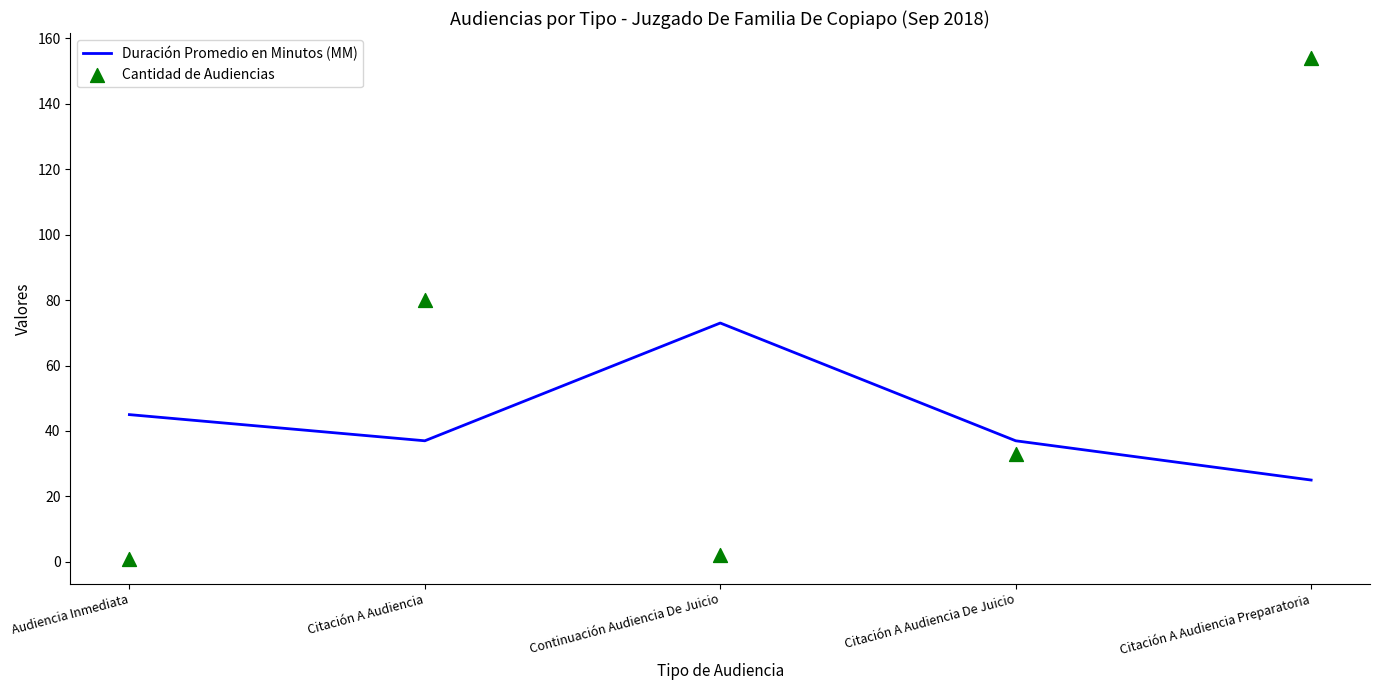

What are all the series names shown in the legend?

Duración Promedio en Minutos (MM), Cantidad de Audiencias